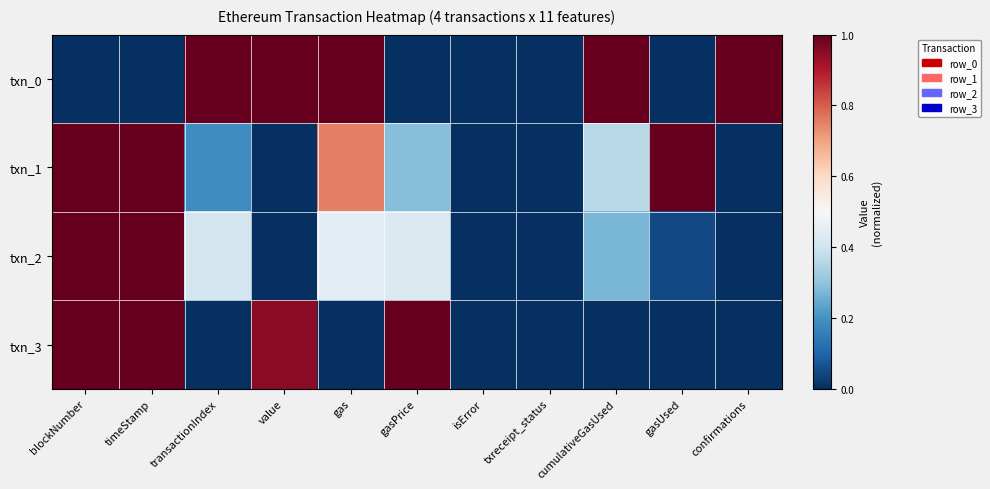

Which series has the largest total across all categories?

txn_0